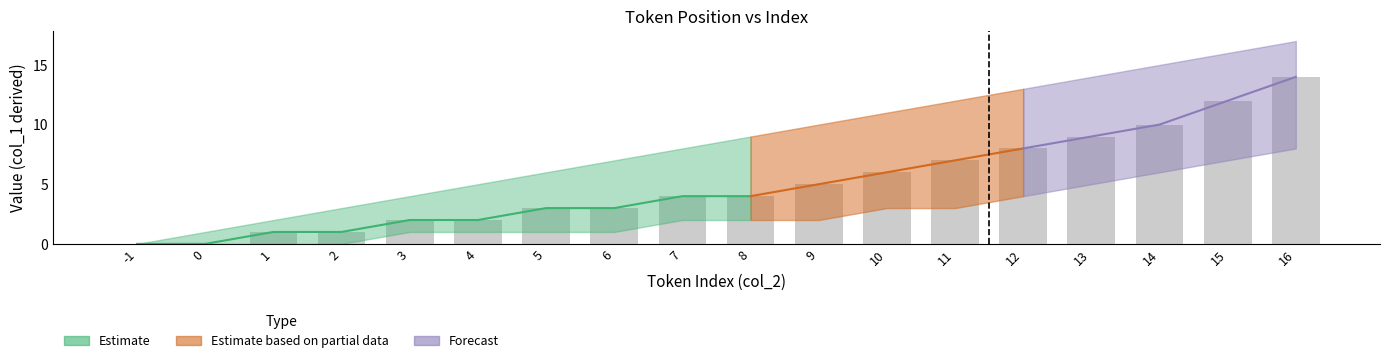

What is the difference between the highest and lowest values at 13?

9